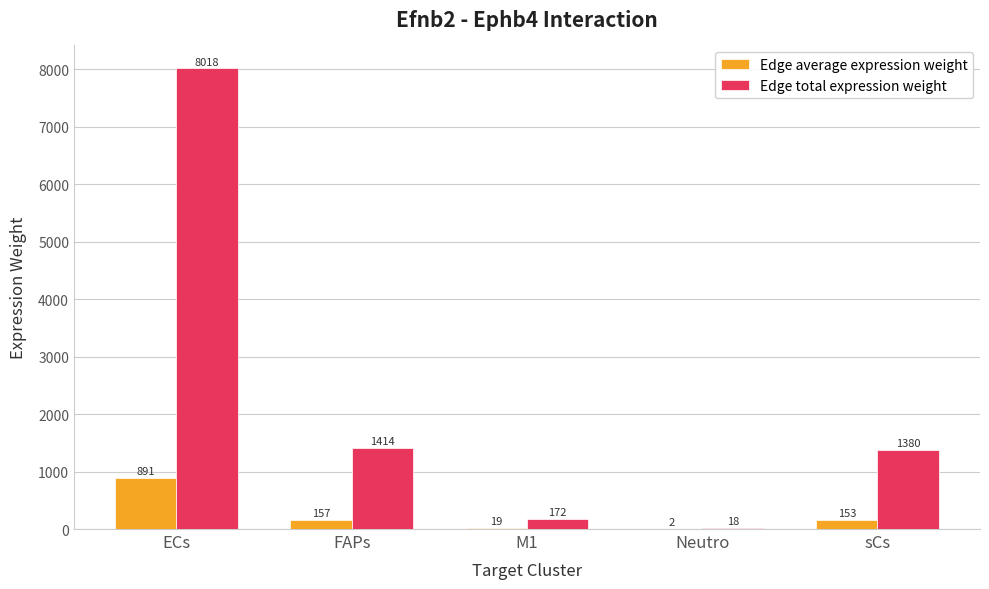

Which series has the widest spread of values?

Edge total expression weight